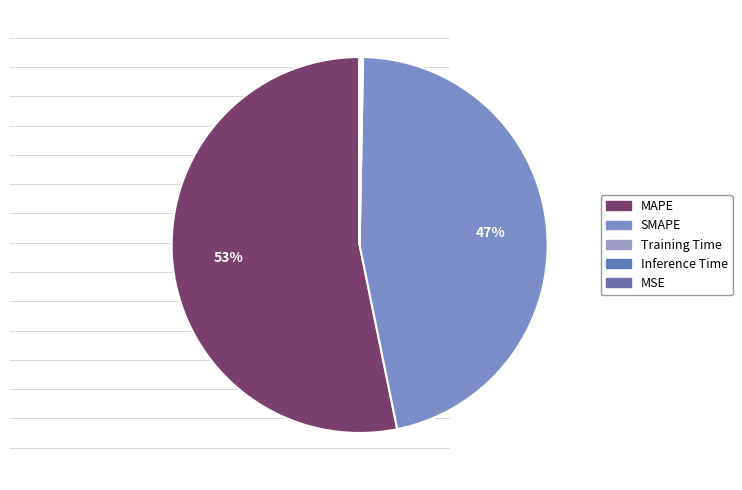

What is the majority slice?

MAPE